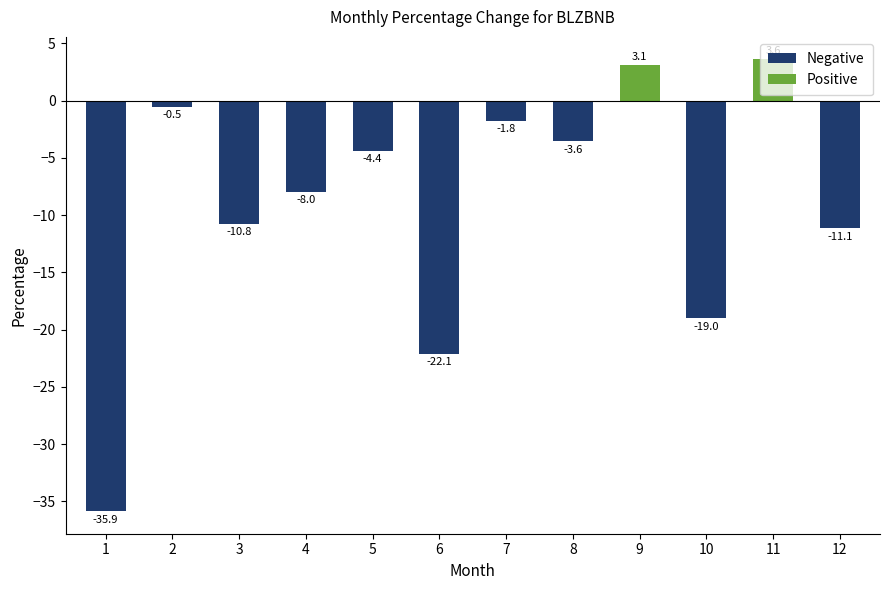

Reading left to right, extract all data points from this chart.

1=-35.9	2=-0.5	3=-10.8	4=-8.0	5=-4.4	6=-22.1	7=-1.8	8=-3.6	9=3.1	10=-19.0	11=3.6	12=-11.1